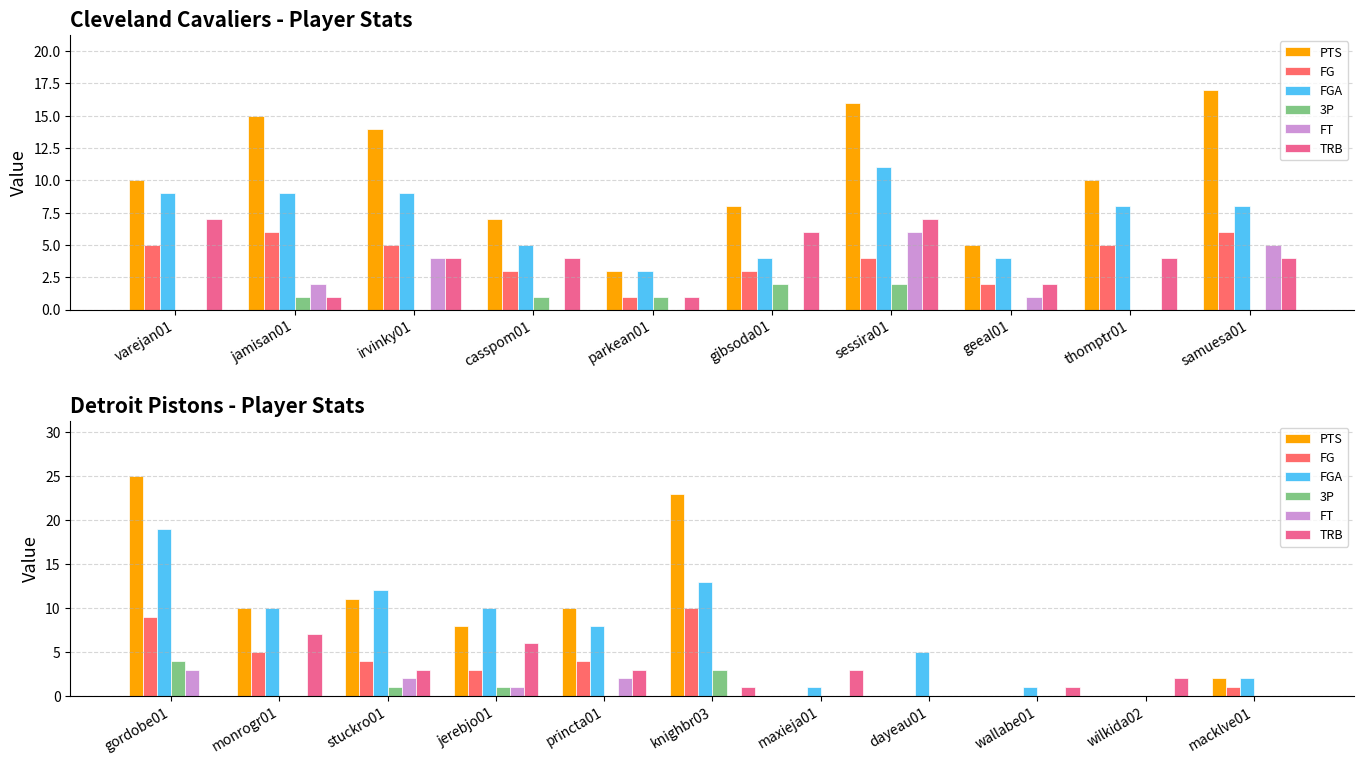

Rank the series by their maximum value, from highest to lowest.

PTS, FGA, FG, TRB, 3P, FT